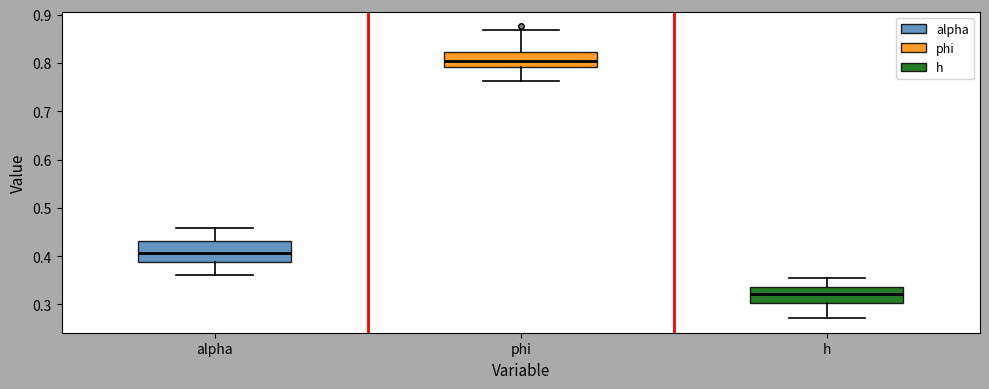

Reading left to right, read every box against the y-axis: the position of its median line, the range the box covers, and the ends of its whiskers. The values are not printed on the chart, so give them approximately, as read against the axis.

alpha: median 0.41, box 0.39 to 0.43, whiskers 0.36 to 0.46
phi: median 0.80, box 0.79 to 0.82, whiskers 0.76 to 0.87
h: median 0.32, box 0.30 to 0.34, whiskers 0.27 to 0.35